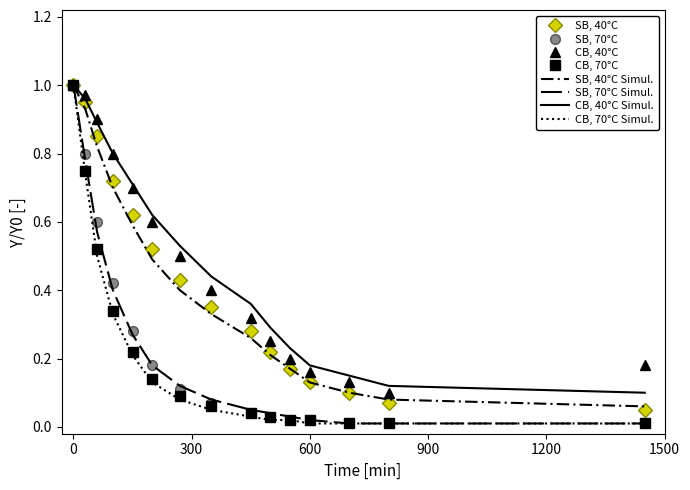

True or false: CB, 70°C and SB, 70°C cross at least once.

False